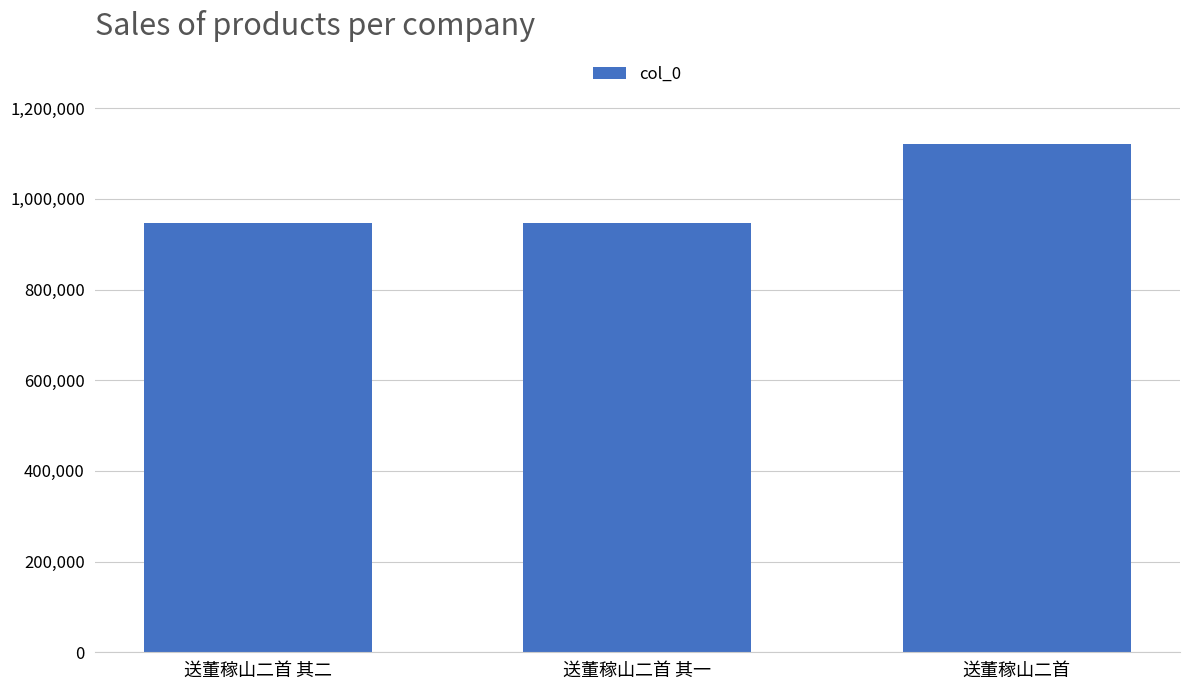

Is it true that the value at 送董稼山二首 其二 is 1462232?

False